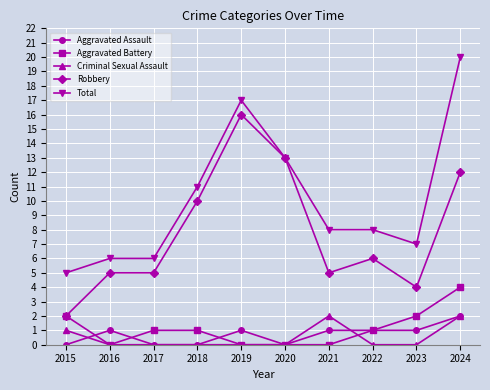

True or false: Total and Aggravated Battery cross at least once.

False